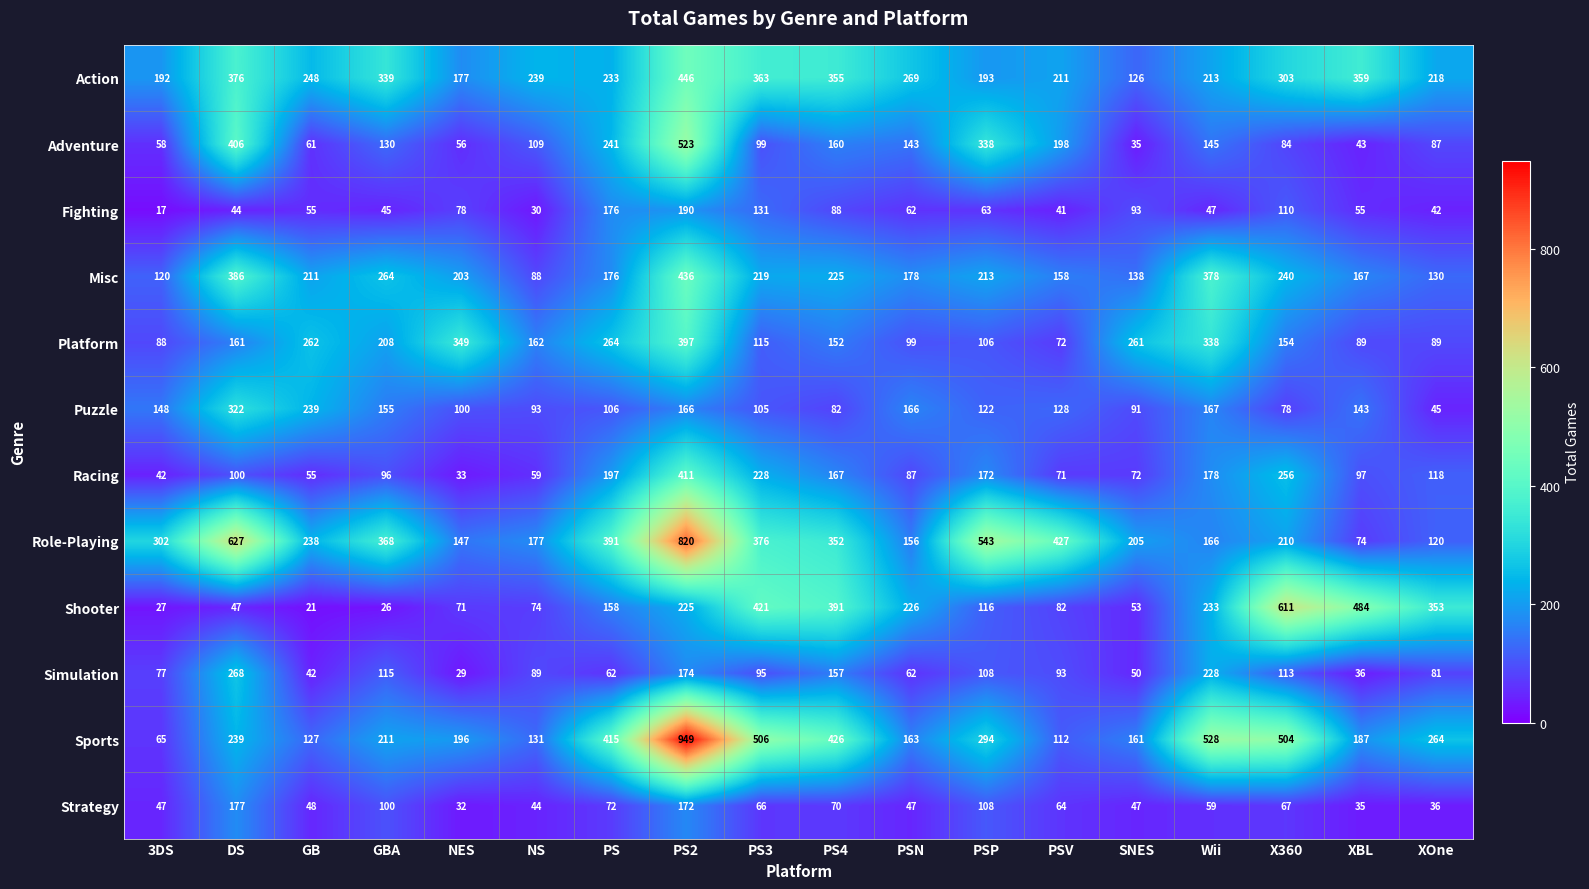

Between PS3 and SNES, which series saw the biggest shift?

Shooter